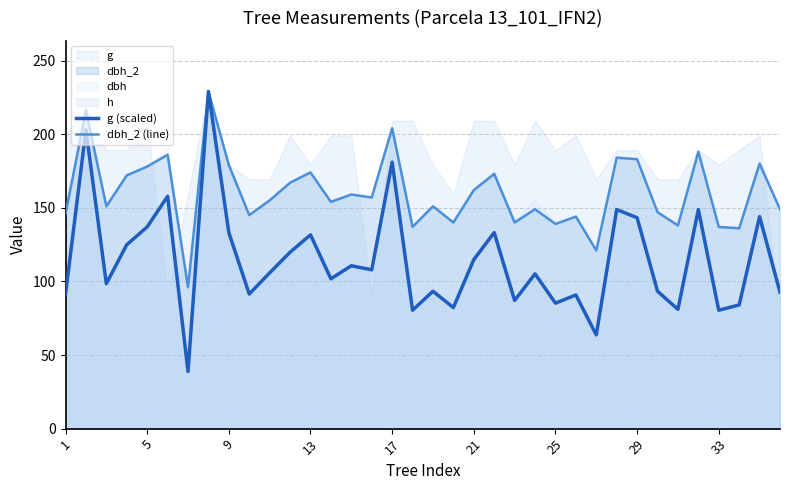

What is the minimum value shown in the chart?

38.8